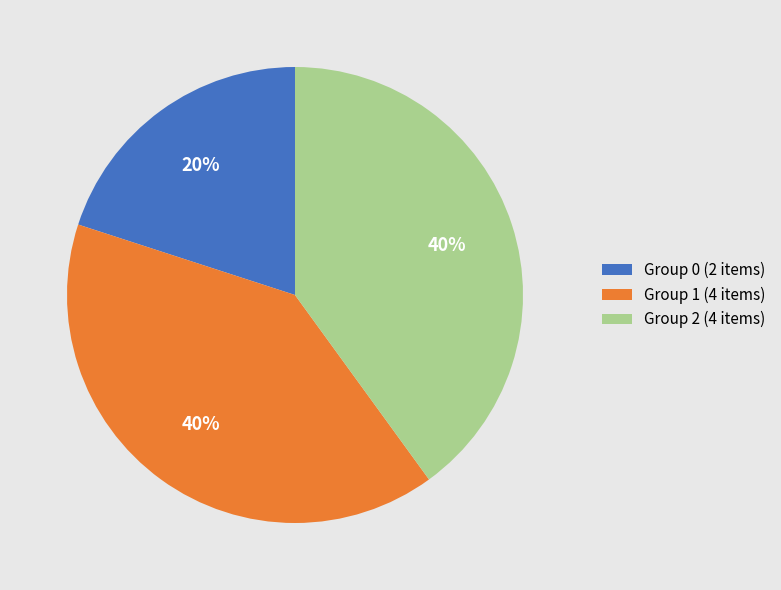

Between Group 0 (2 items) and Group 1 (4 items), which is larger?

Group 1 (4 items)